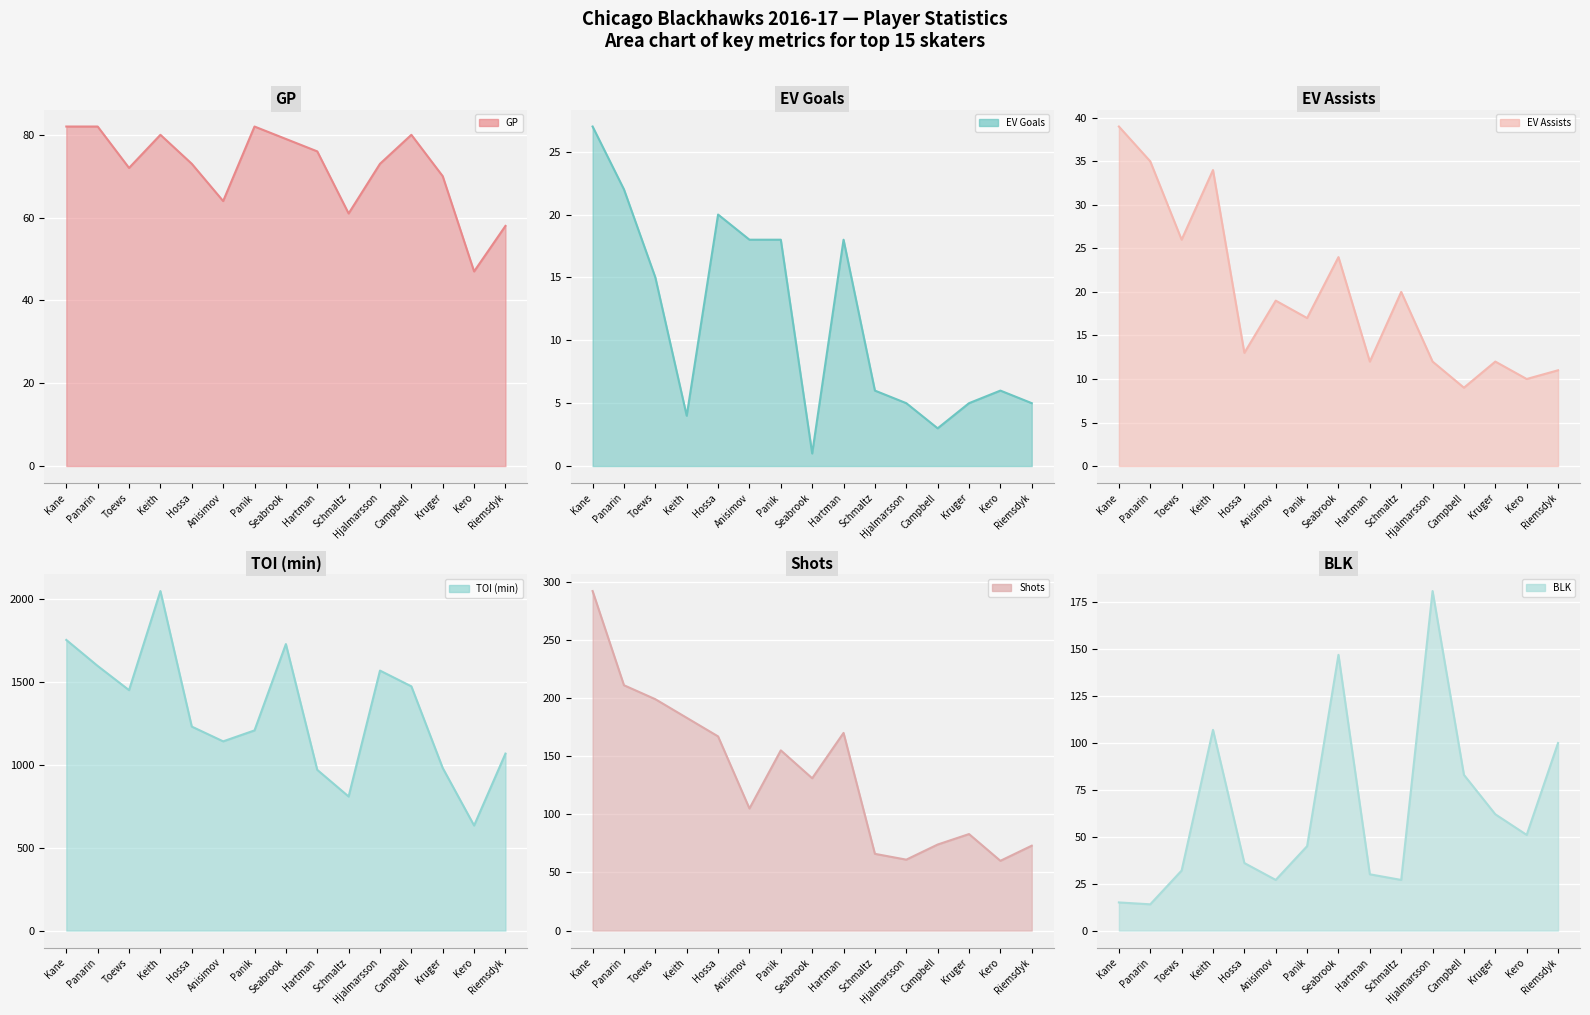

Which series has the largest total across all categories?

TOI (min)